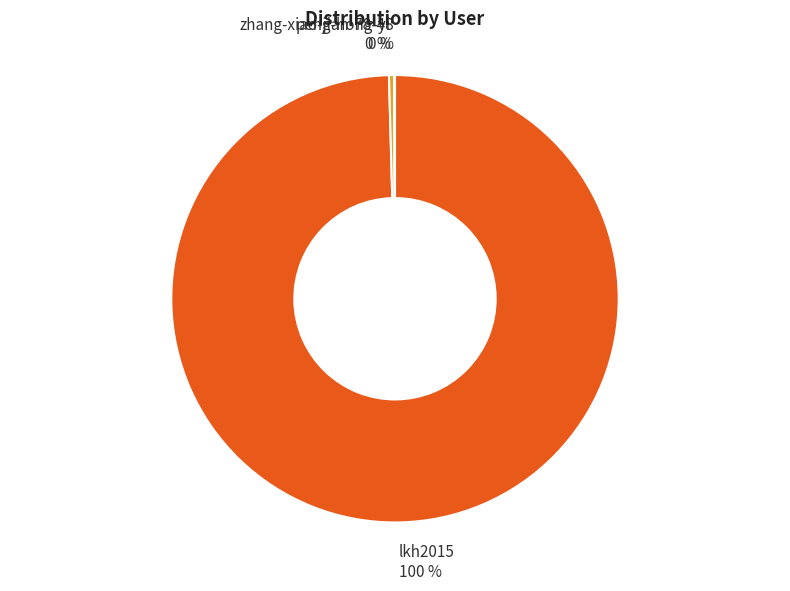

Which has a higher value, peng-hong-yi or lkh2015?

lkh2015